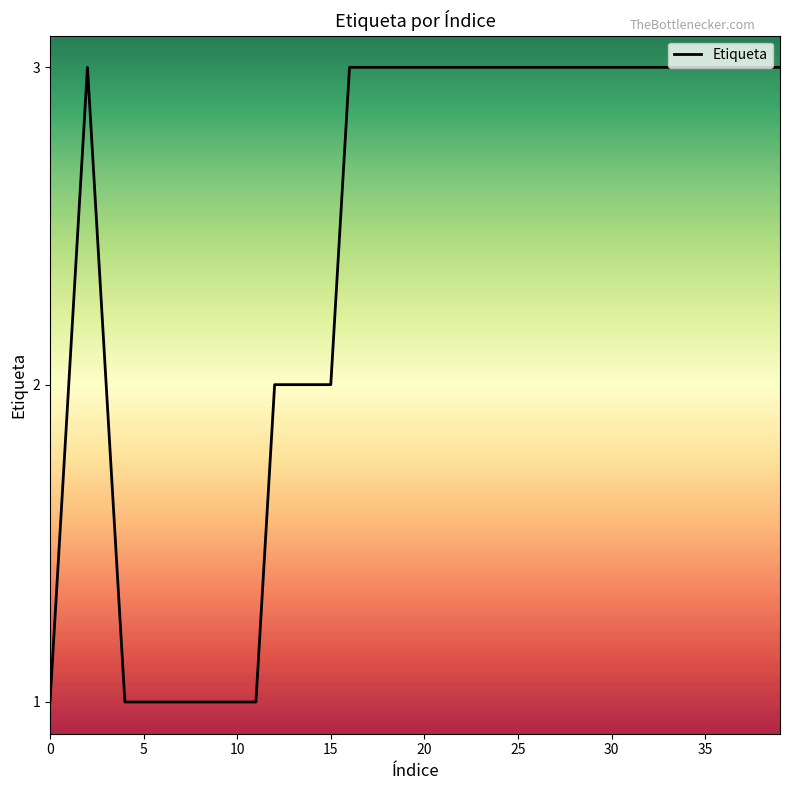

What is the greatest value displayed?

3